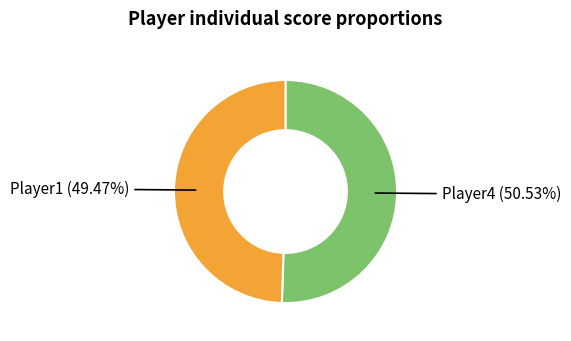

Is there any slice that represents more than half of the pie?

Yes